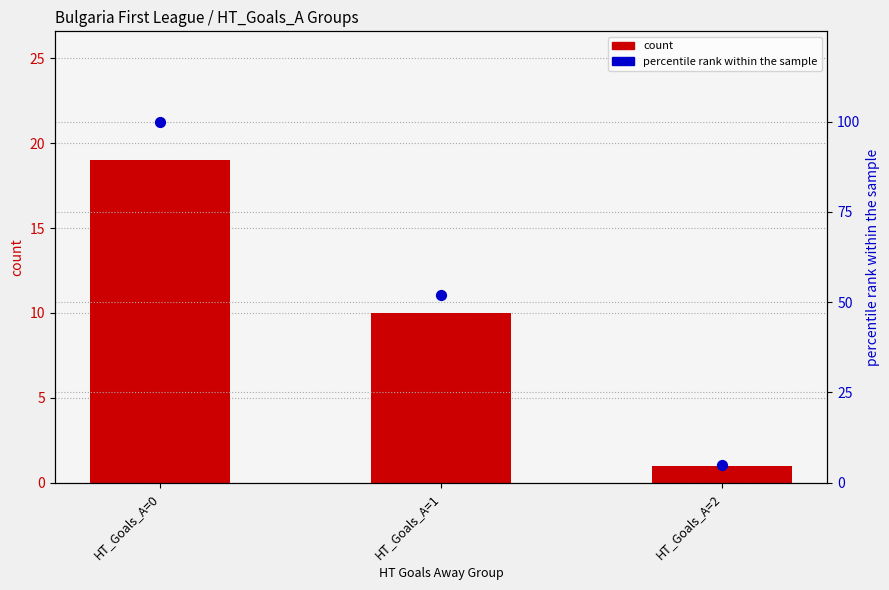

Which series reaches the minimum Y coordinate?

count